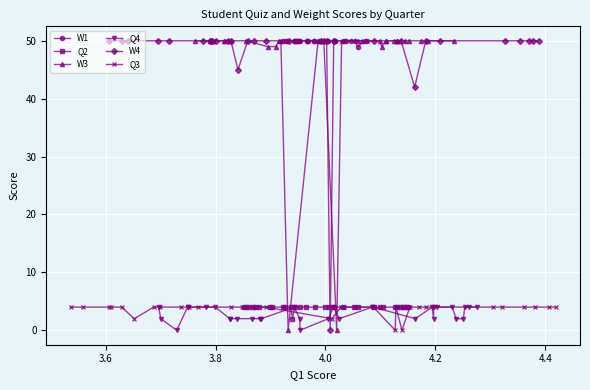

What is the difference between the maximum and second lowest values in the W4 series?

8